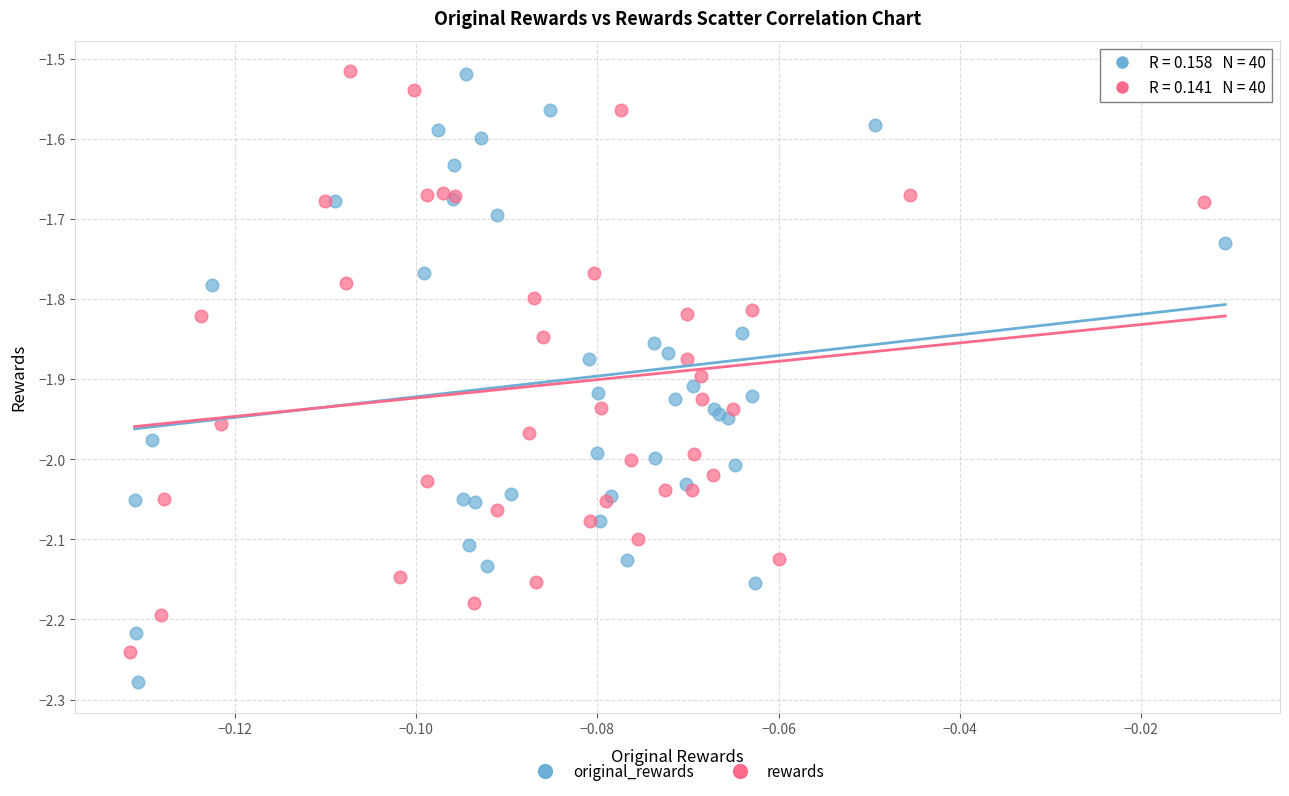

What are all the series names shown in the legend?

original_rewards, rewards